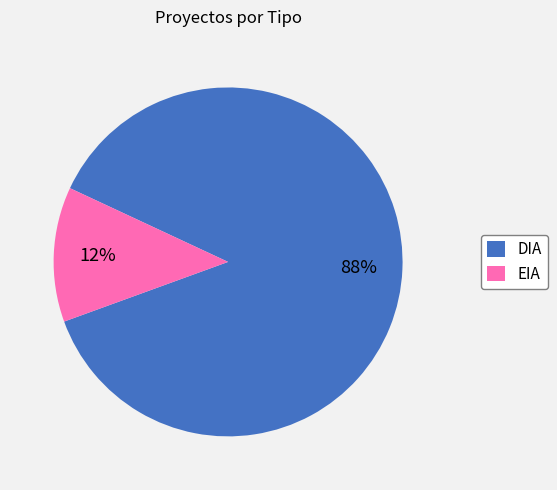

Is there any slice that represents more than half of the pie?

Yes